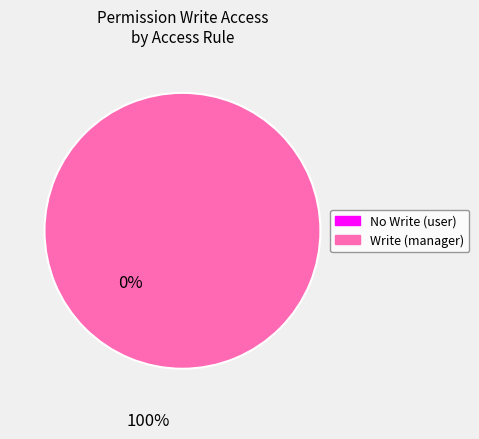

Does access_account_financial_report_manager represent more than half of the total?

Yes